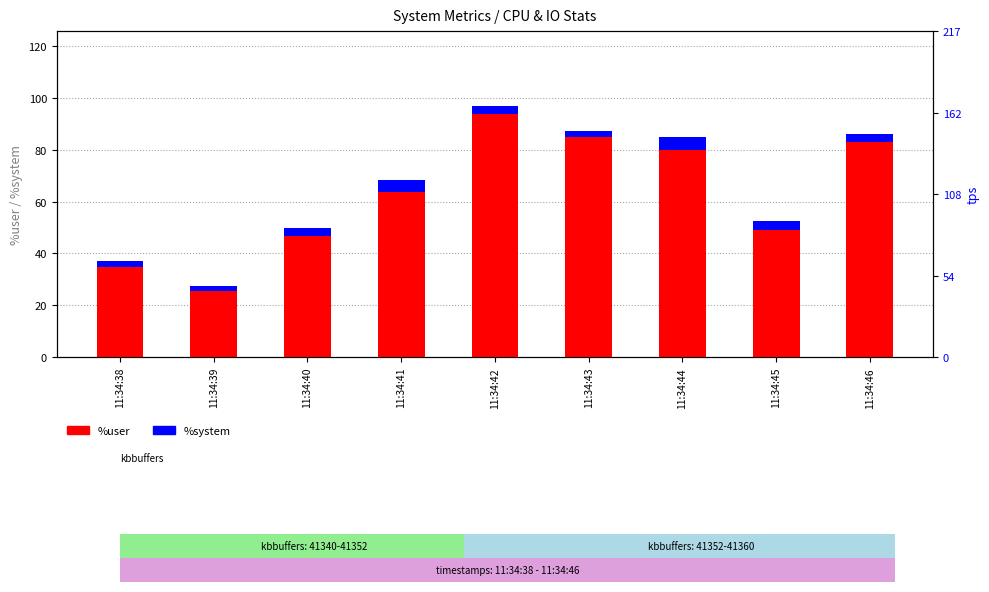

How many data points in %user are above 63?

5